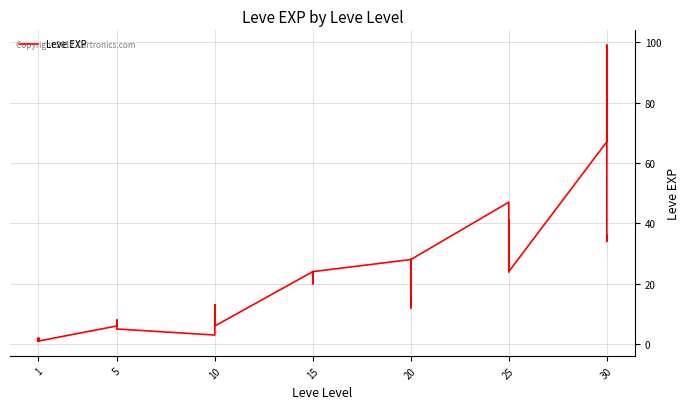

Reading left to right, extract all data points from this chart.

1	2	1	1	2	1	6	6	8	6	6	5	3	9	9	13	6	6	24	21	24	21	20	24	28	16	28	28	12	28	47	36	24	41	36	24	67	99	34	36